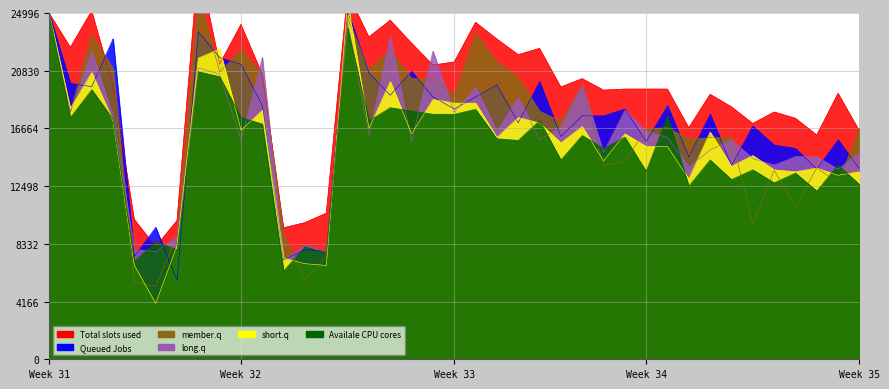

How many distinct data groups are displayed?

6